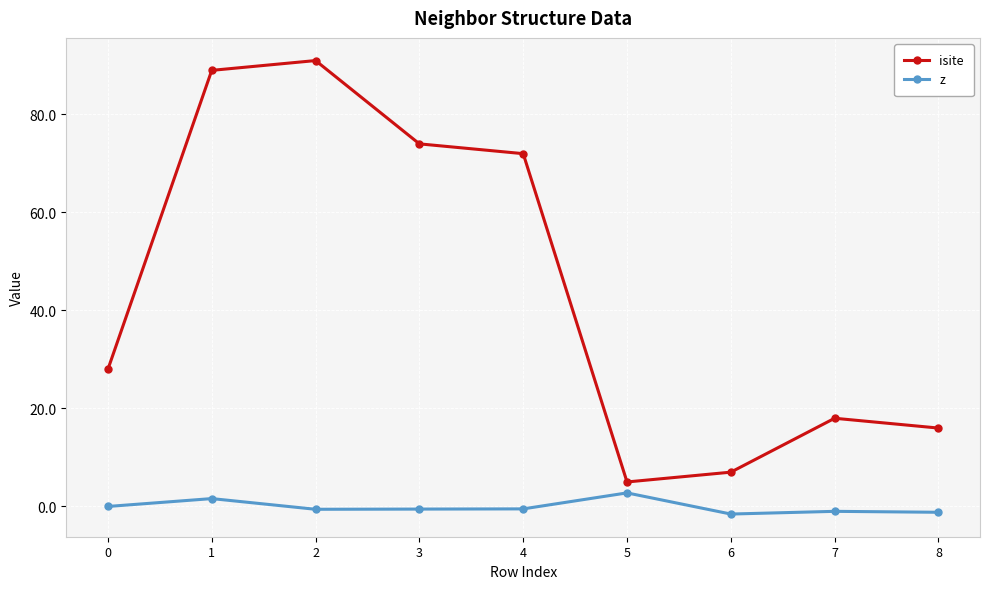

Where is the first local minimum for isite?

5